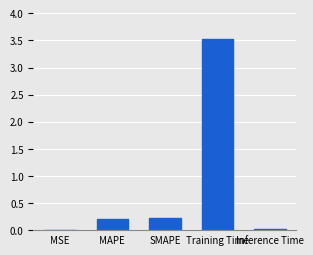

The value at Inference Time is 0.0. True or false?

True